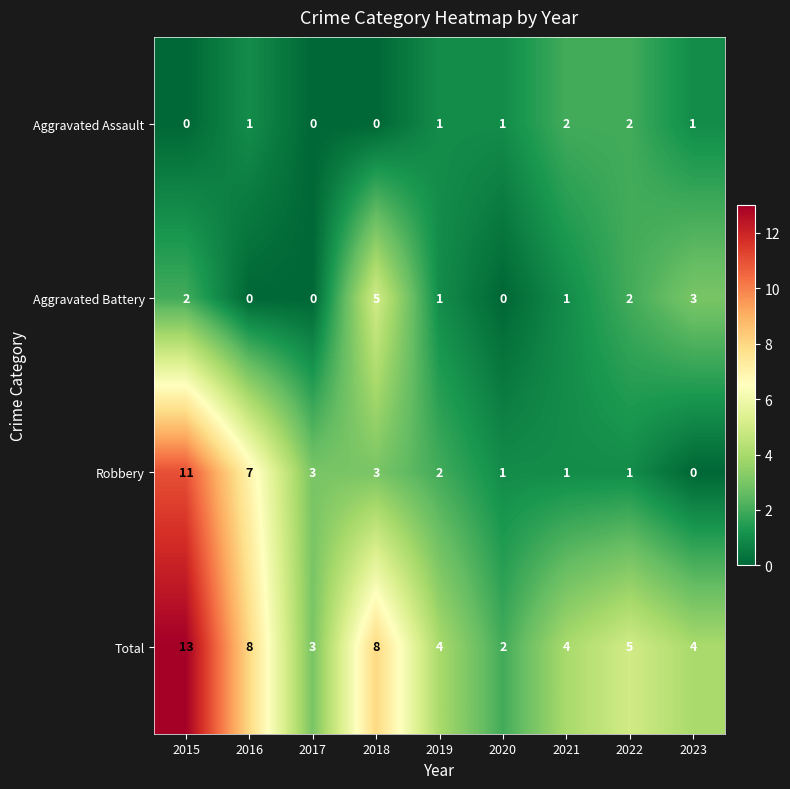

What is the spread (max minus min) of values at 2016?

8